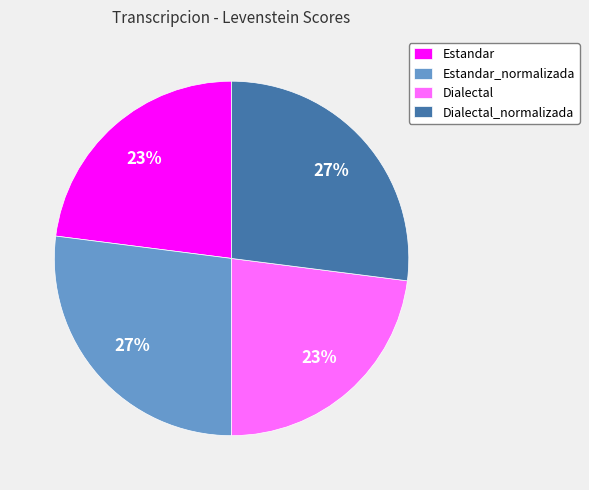

The Estandar slice represents 23% of the pie. True or false?

True